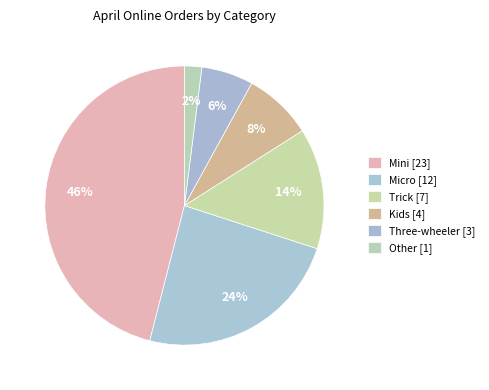

How many slices are in this pie chart?

6